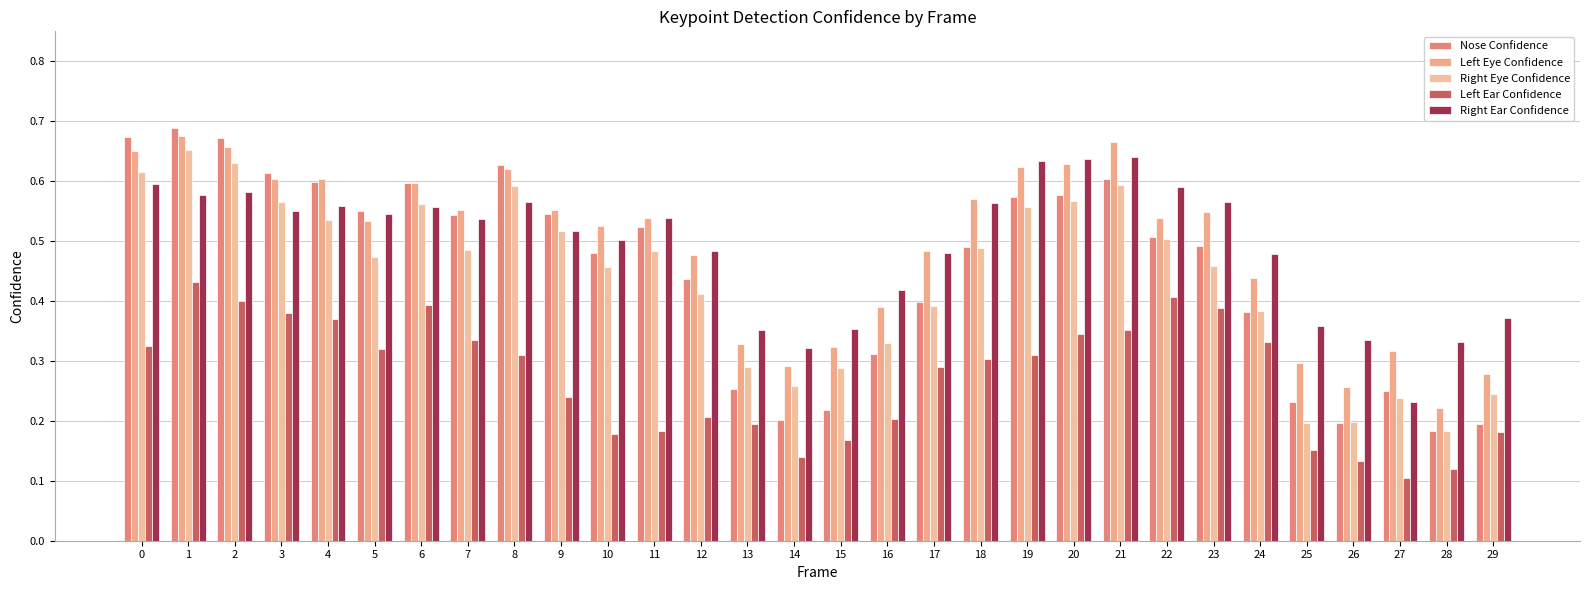

What is the minimum value shown in the chart?

0.1